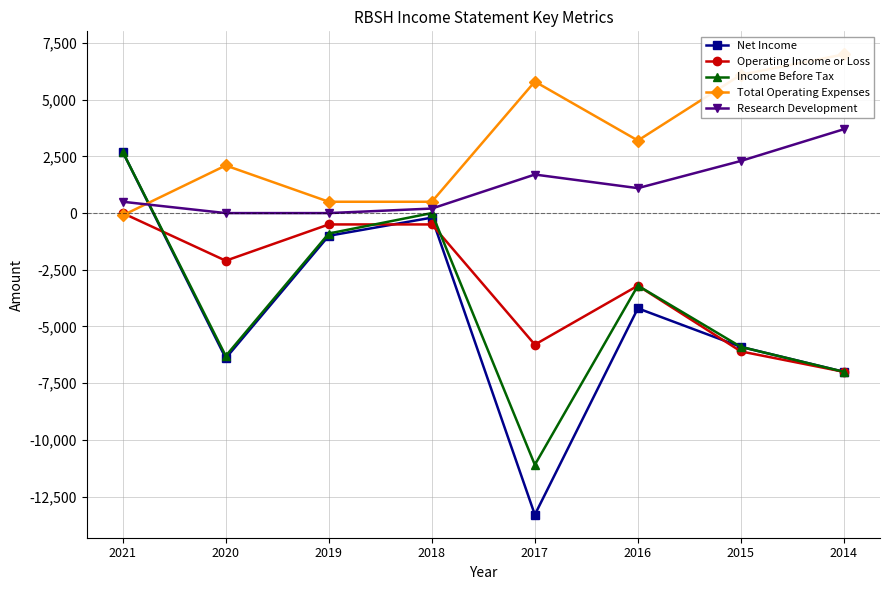

What is the value of the Net Income point at the 5th from the left?

-13300